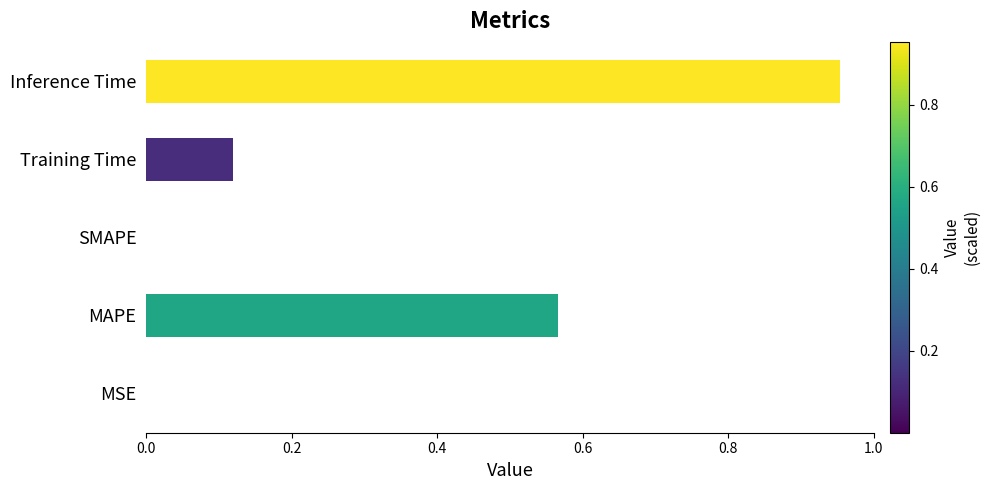

Between Training Time and MSE, which is larger?

Training Time